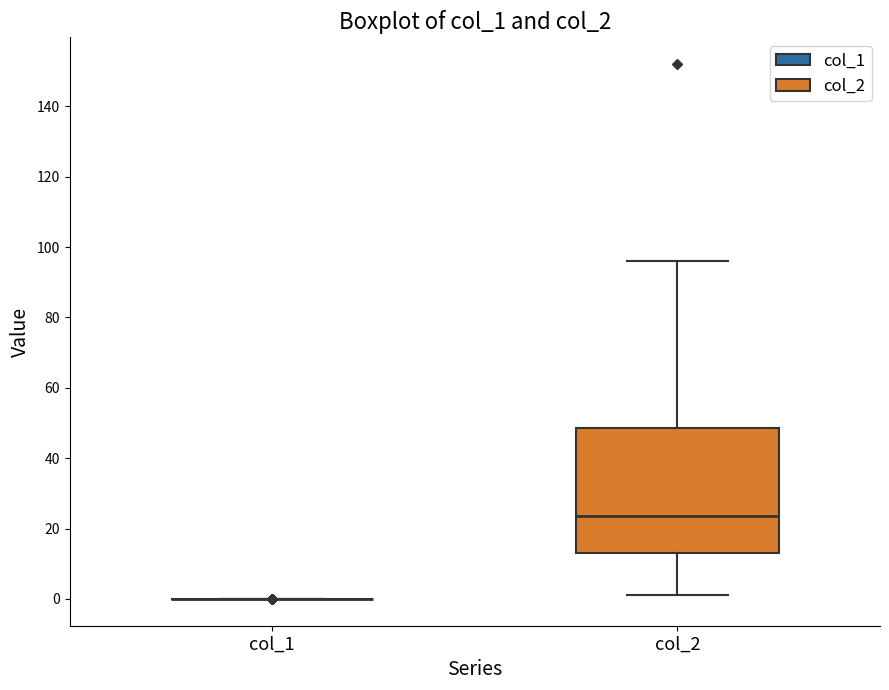

Reading left to right, read every box against the y-axis: the position of its median line, the range the box covers, and the ends of its whiskers. The values are not printed on the chart, so give them approximately, as read against the axis.

col_1: box collapsed to a line at 0, whiskers 0 to 0
col_2: median 24, box 14 to 48, whiskers 2 to 96